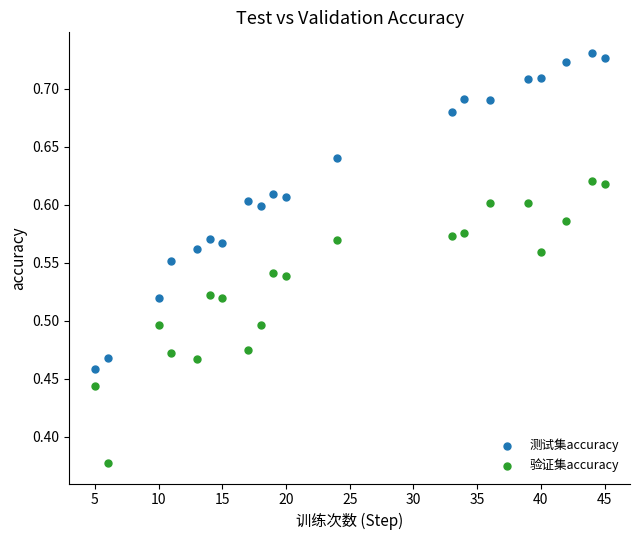

Which series reaches the maximum Y coordinate?

测试集accuracy